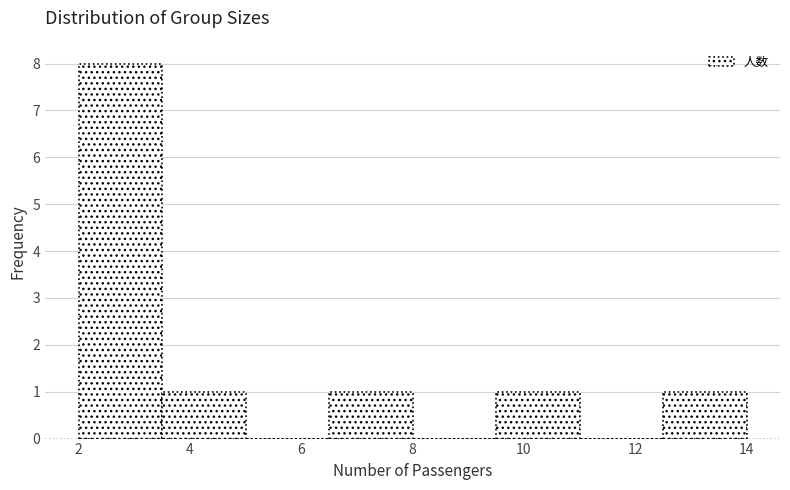

Which range on the x-axis has the tallest bar?

2.0 to 3.5